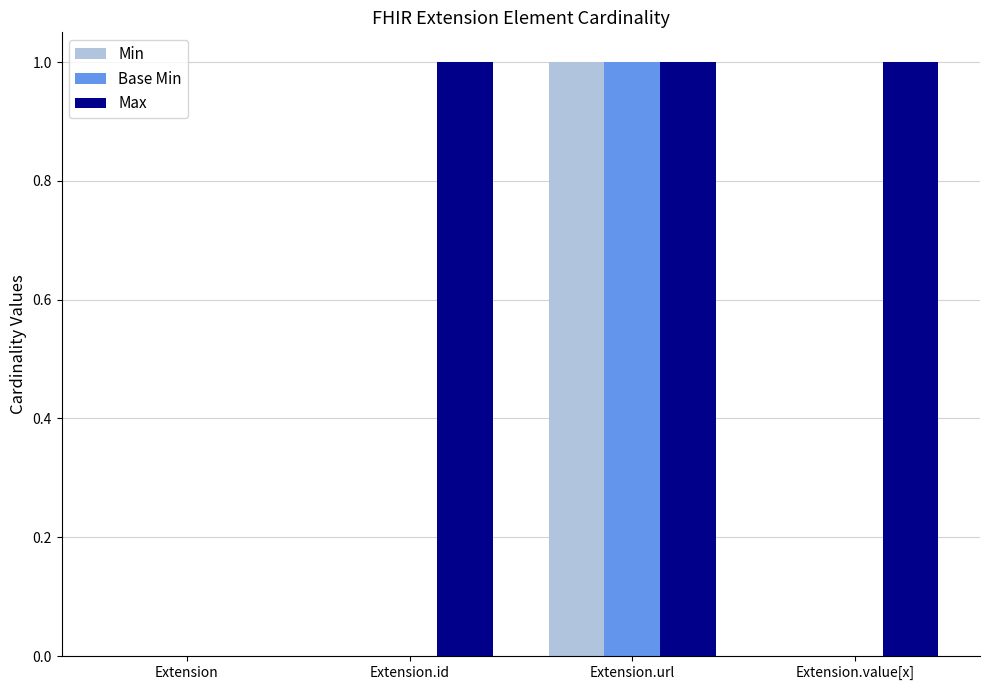

Is the value of Min at Extension greater than the value of Max at Extension.value[x]?

No